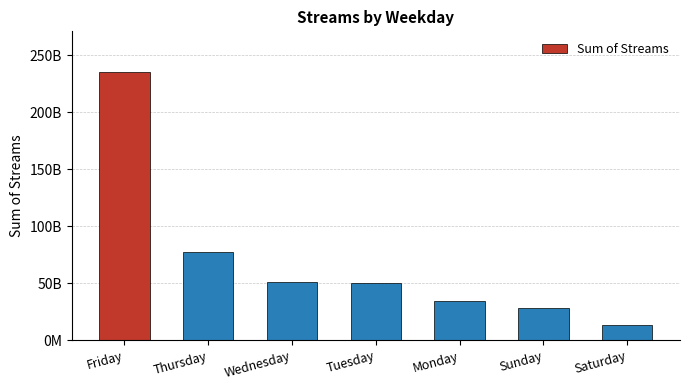

Does the chart contain any negative values?

No